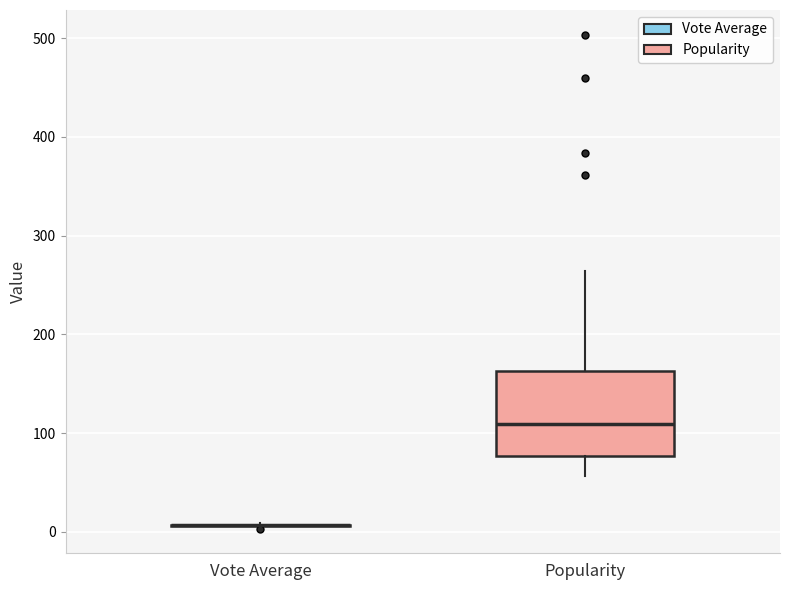

Which box is the tallest, from its lower edge to its upper edge?

Popularity